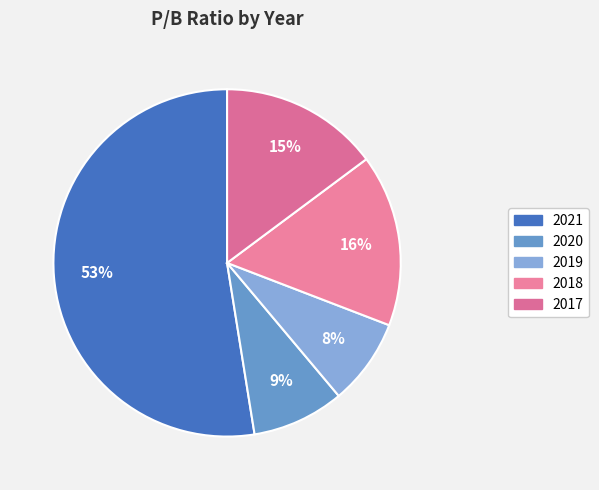

Approximately how many times larger is the value at 2018 compared to 2021?

0.3